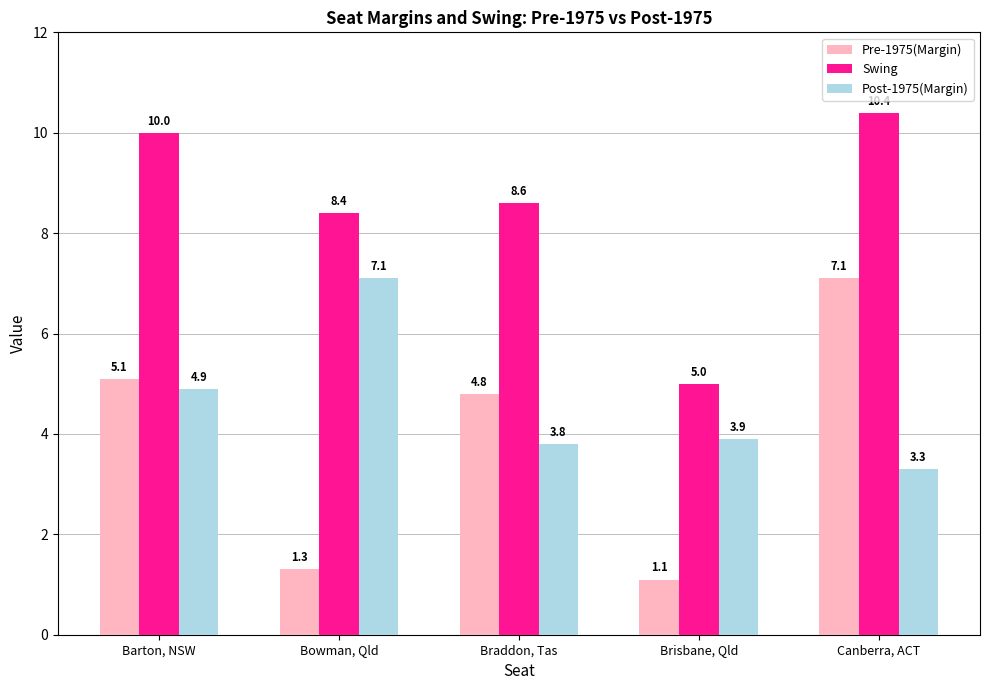

Reading left to right, transcribe all the data shown in this chart.

Pre-1975(Margin): Barton, NSW=5.1	Bowman, Qld=1.3	Braddon, Tas=4.8	Brisbane, Qld=1.1	Canberra, ACT=7.1
Swing: Barton, NSW=10.0	Bowman, Qld=8.4	Braddon, Tas=8.6	Brisbane, Qld=5.0	Canberra, ACT=10.4
Post-1975(Margin): Barton, NSW=4.9	Bowman, Qld=7.1	Braddon, Tas=3.8	Brisbane, Qld=3.9	Canberra, ACT=3.3